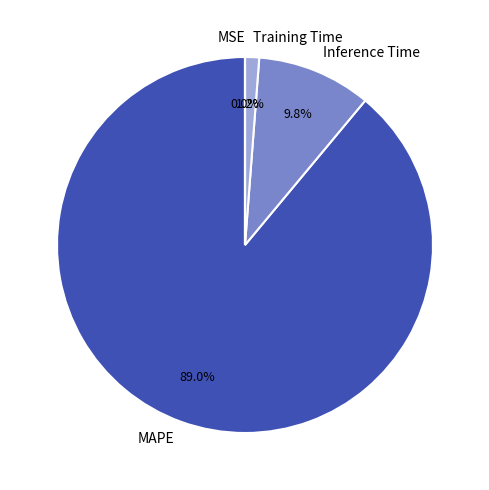

What is the total percentage of Training Time and Inference Time?

11.0%